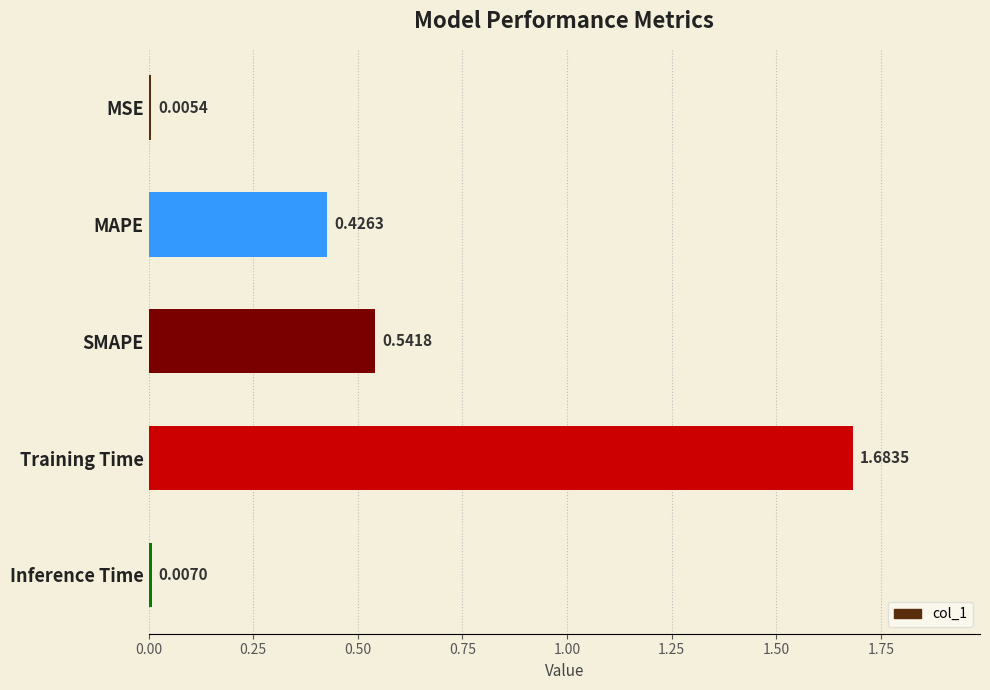

At which category does the chart reach its peak across all series?

Training Time